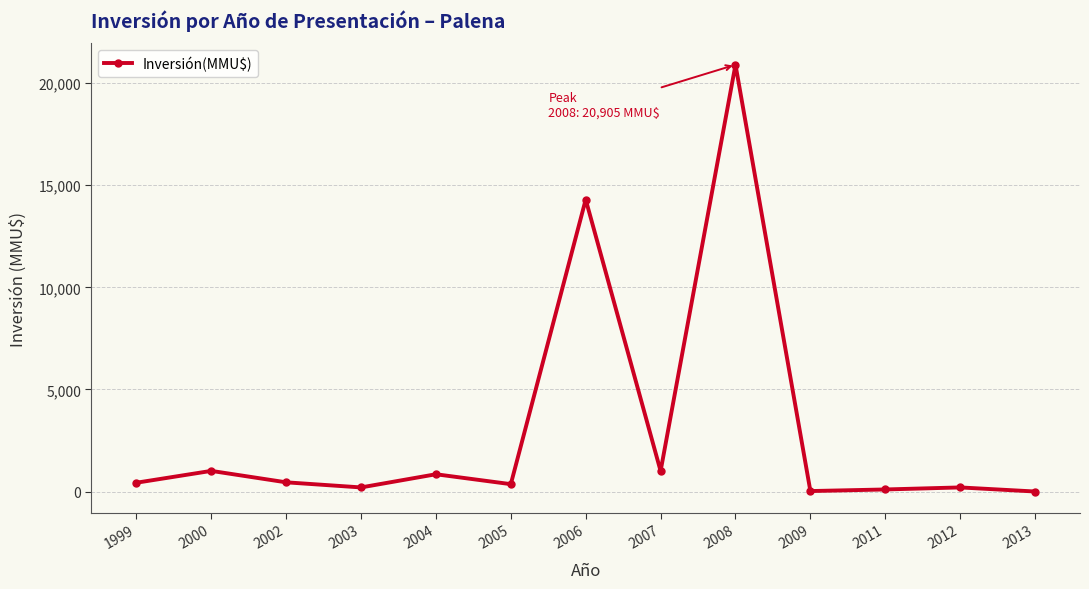

What is the average value?

3064